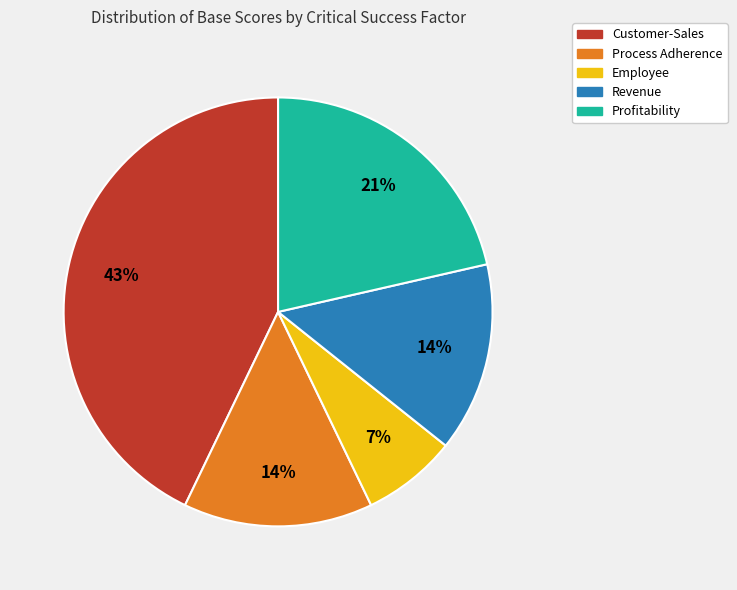

Between Process Adherence and Employee, which is larger?

Process Adherence